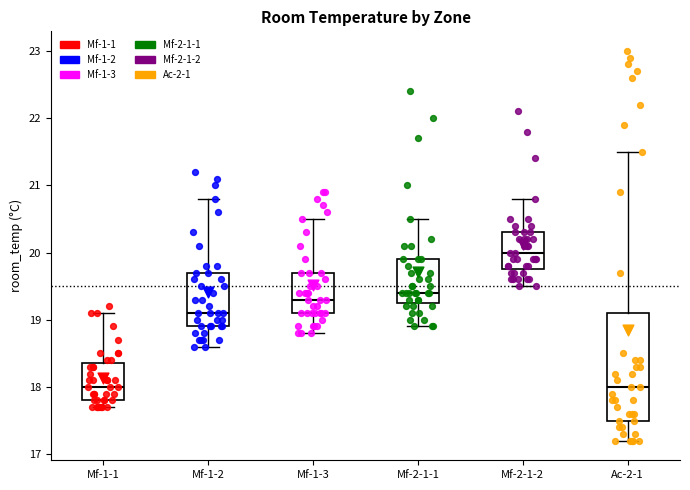

Reading left to right, read every box against the y-axis: the position of its median line, the range the box covers, and the ends of its whiskers. The values are not printed on the chart, so give them approximately, as read against the axis.

Mf-1-1: median 18.0, box 17.8 to 18.4, whiskers 17.7 to 19.1
Mf-1-2: median 19.1, box 18.9 to 19.7, whiskers 18.6 to 20.8
Mf-1-3: median 19.3, box 19.1 to 19.7, whiskers 18.8 to 20.5
Mf-2-1-1: median 19.4, box 19.3 to 19.9, whiskers 18.9 to 20.5
Mf-2-1-2: median 20.0, box 19.8 to 20.3, whiskers 19.5 to 20.8
Ac-2-1: median 18.0, box 17.5 to 19.1, whiskers 17.2 to 21.5